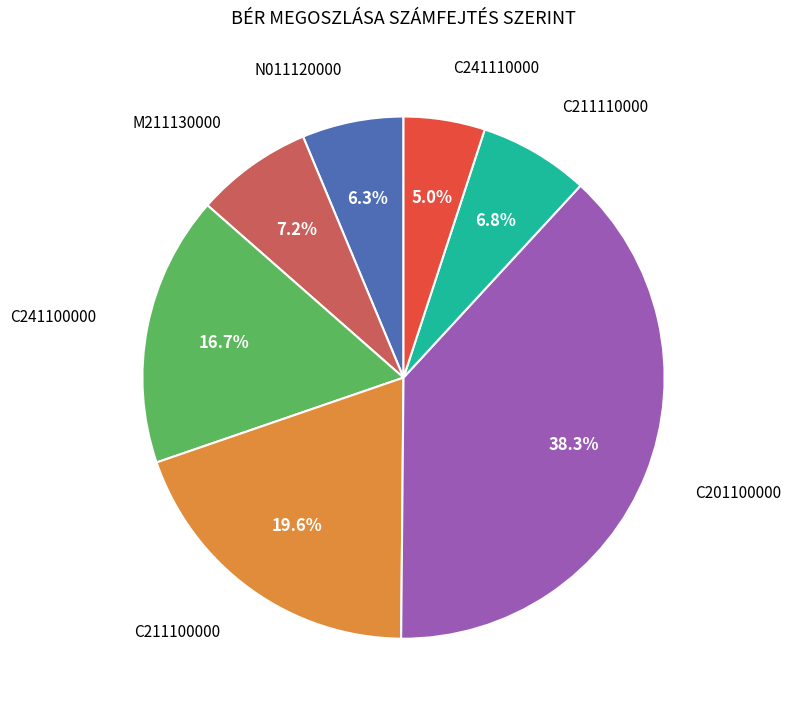

Is there a majority slice in this chart?

No